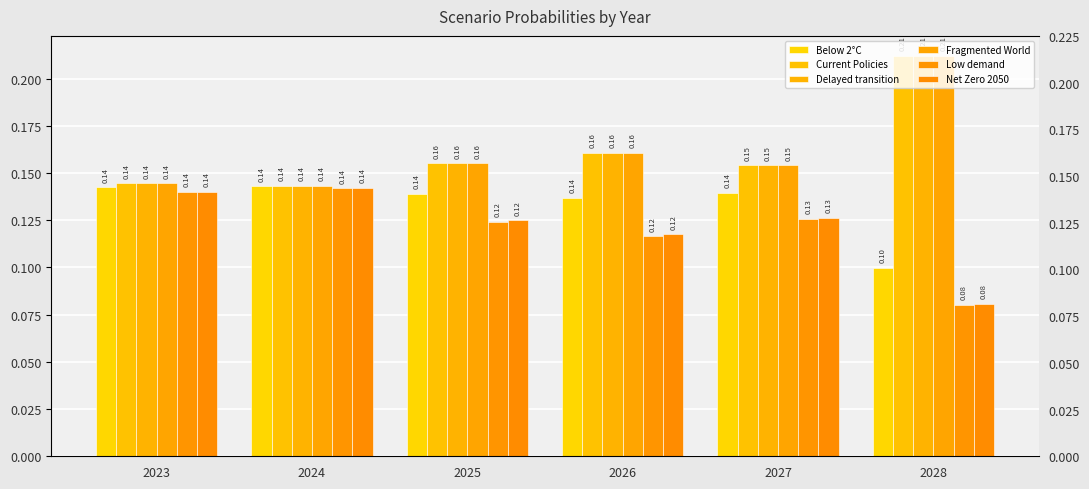

At which label does Low demand reach its peak?

2024